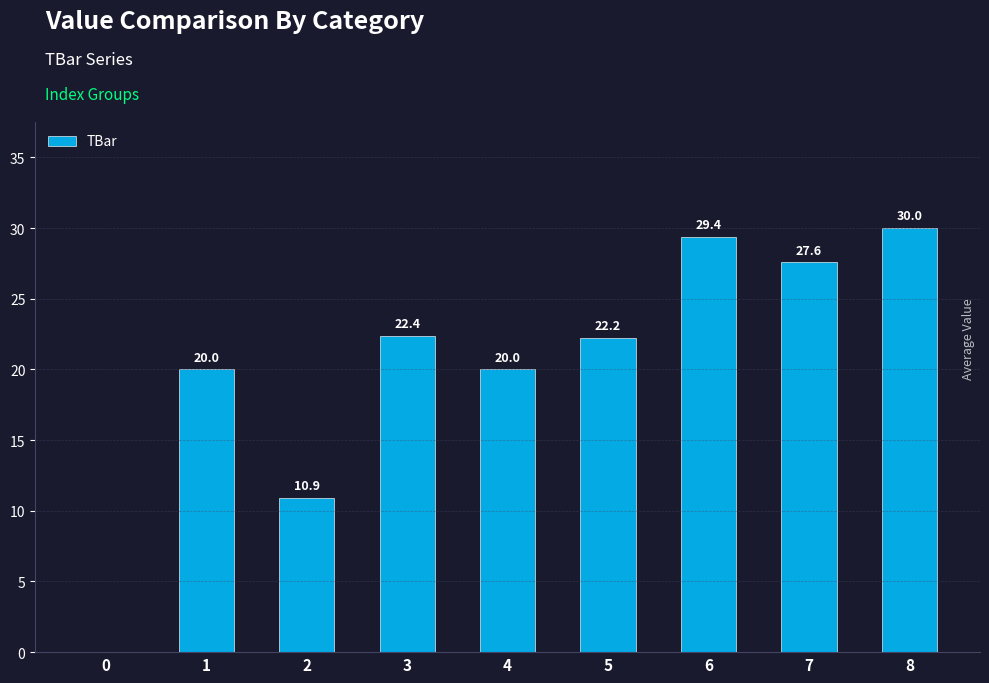

What is the sum of all values?

182.5